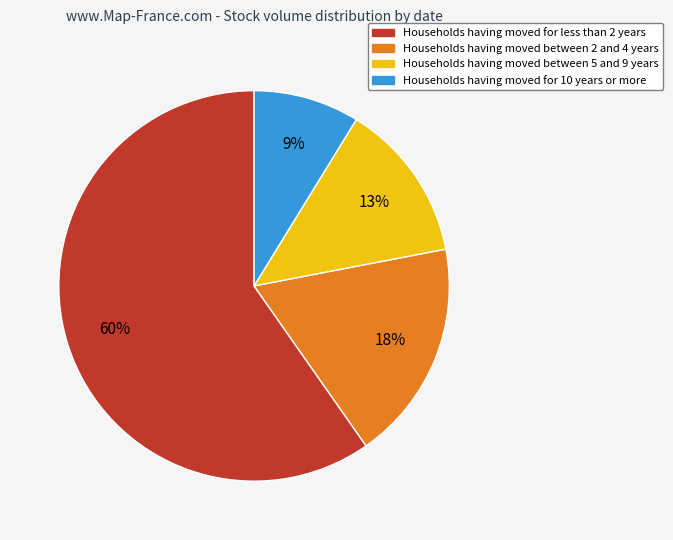

To the nearest percent, what is the difference between the largest and smallest slice percentages?

51%